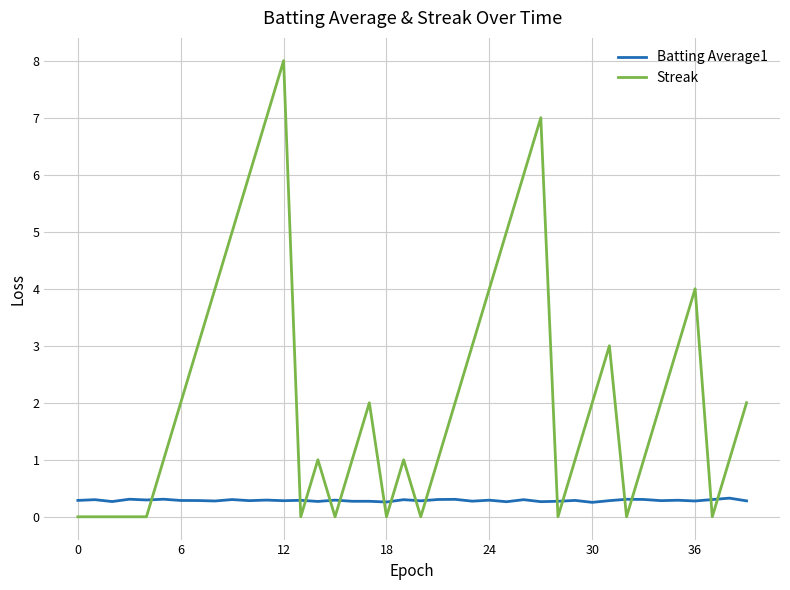

How many times do Batting Average1 and Streak cross each other?

15